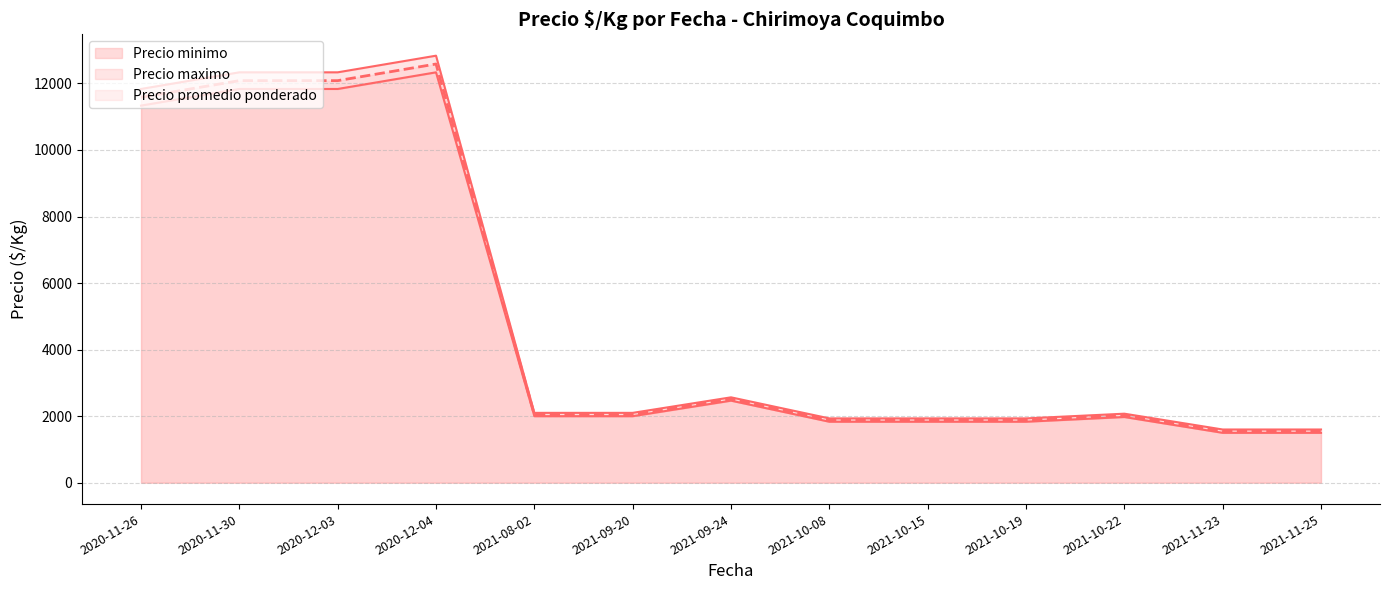

Which series has the largest total across all categories?

Precio maximo